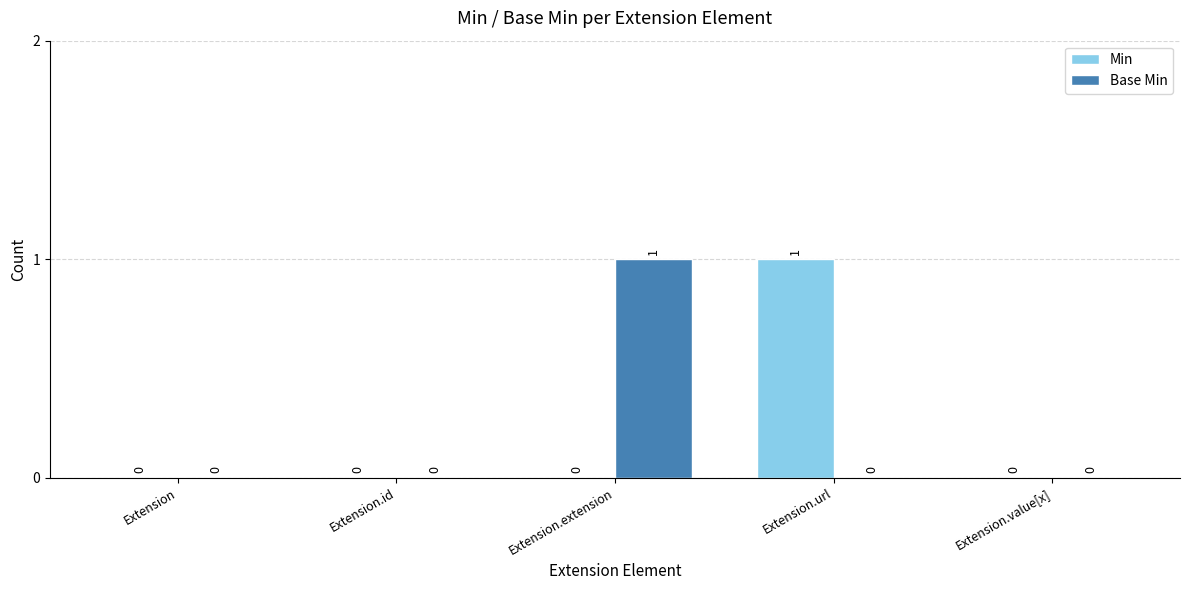

Are the bars grouped side by side (vs. stacked)?

Yes